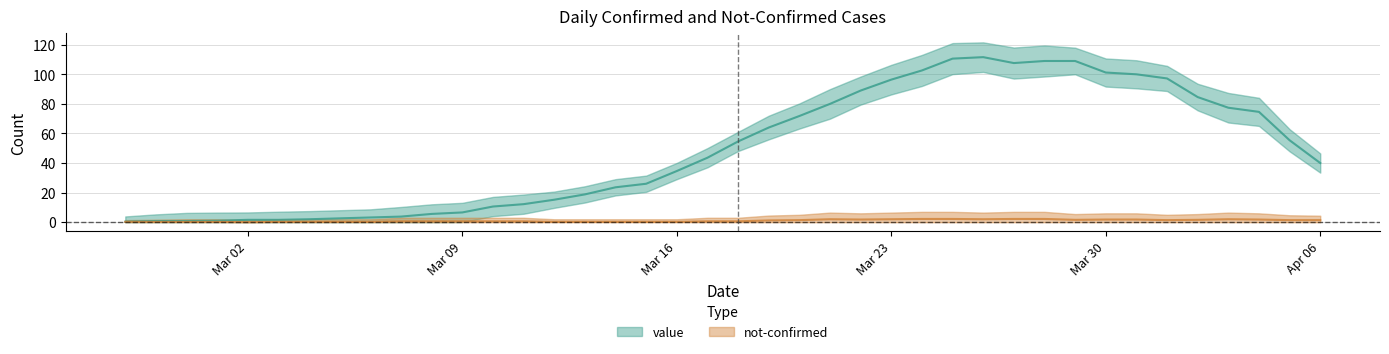

What is the difference between the value values at 2020-03-19 and 2020-04-05?

9